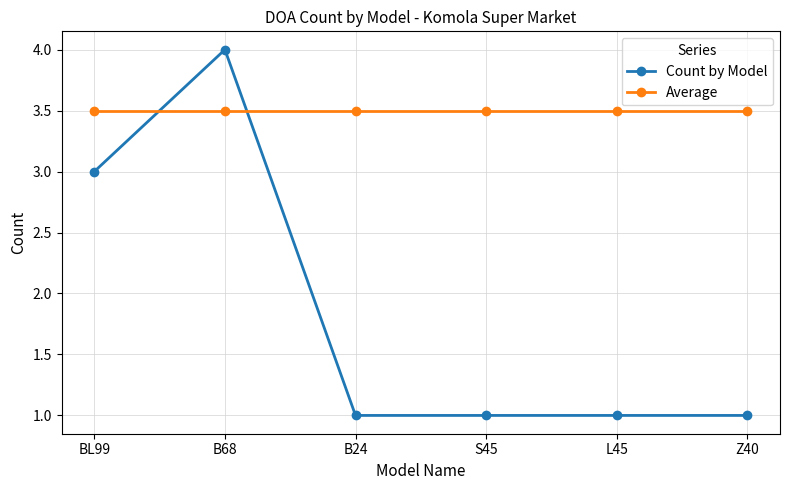

What is the label of the 1st point from the right?

Z40